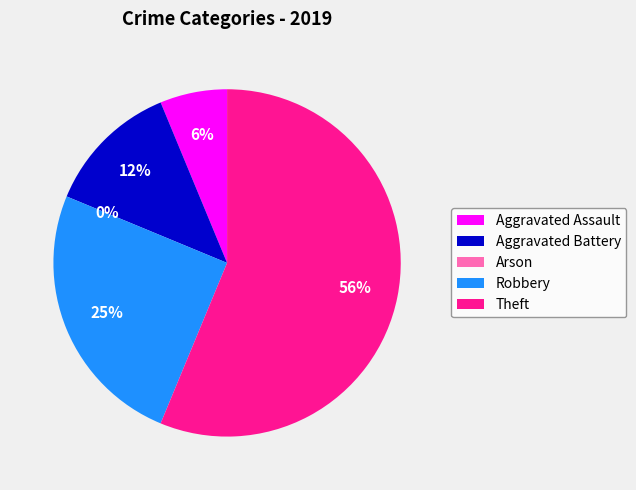

To the nearest percent, what portion does Aggravated Battery represent?

12%